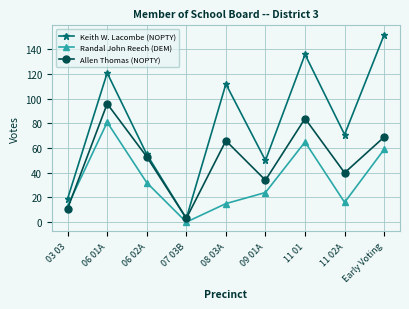

Rank the series by their maximum value, from lowest to highest.

Randal John Reech (DEM), Allen Thomas (NOPTY), Keith W. Lacombe (NOPTY)